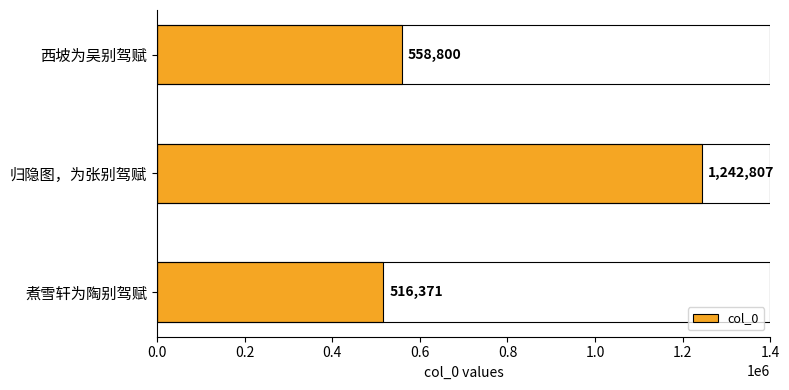

Rank the categories by value from highest to lowest.

归隐图，为张别驾赋, 西坡为吴别驾赋, 煮雪轩为陶别驾赋